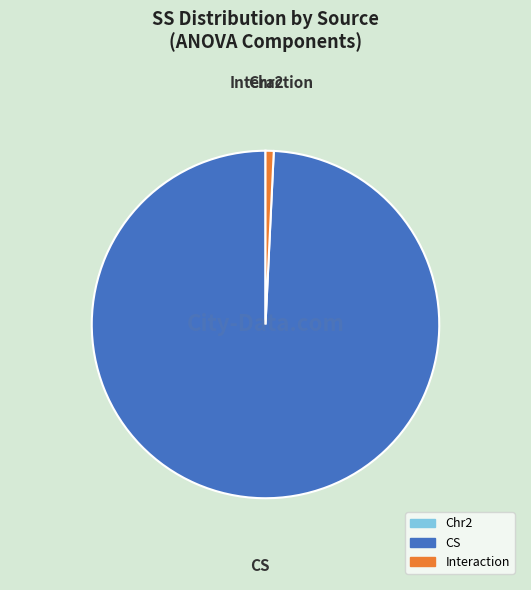

Is the sum of Interaction and CS greater than half?

Yes